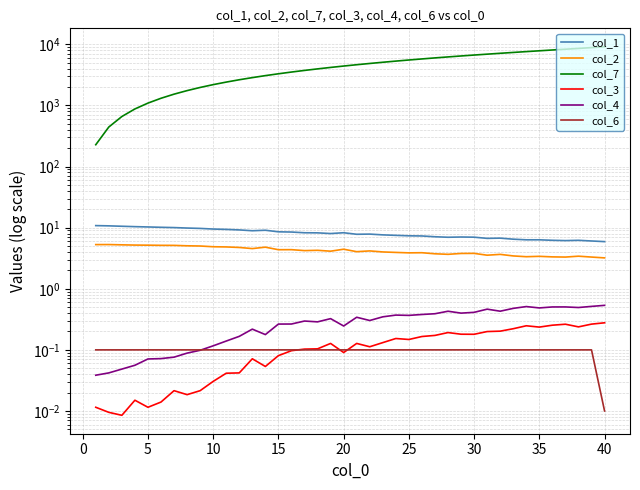

How many interior local valleys does the col_4 series have?

9